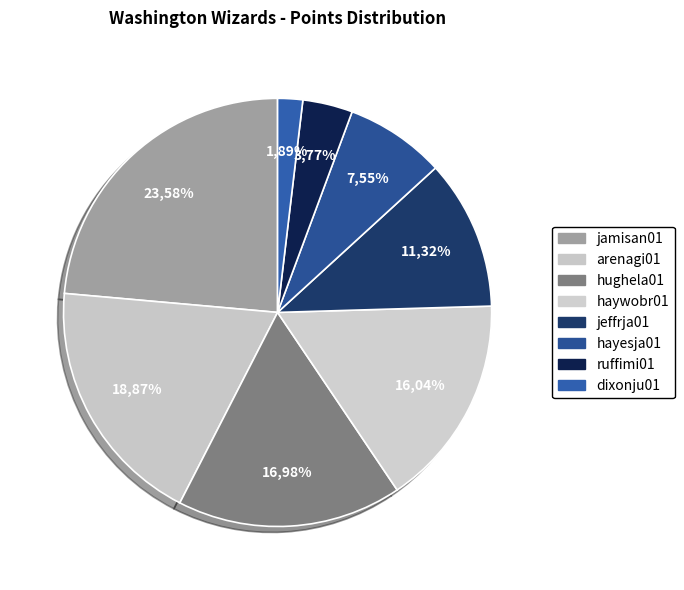

How many segments does this pie chart have?

8